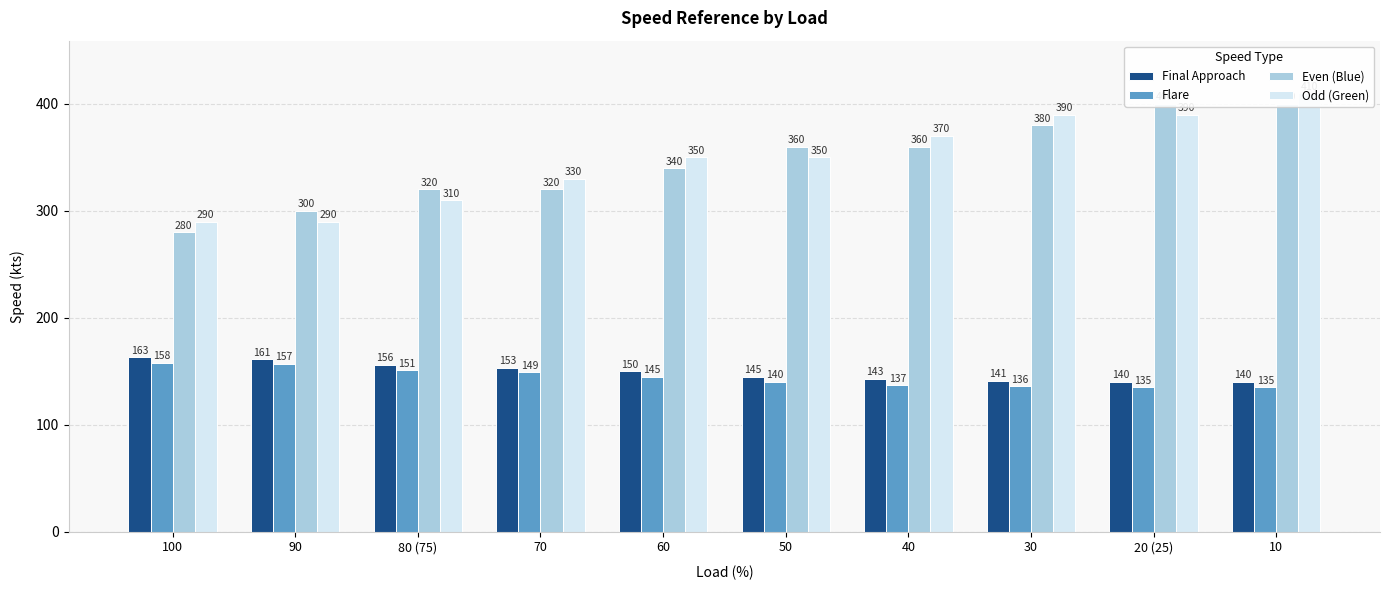

What is the difference between the maximum and minimum values in the Even (Blue) series?

120